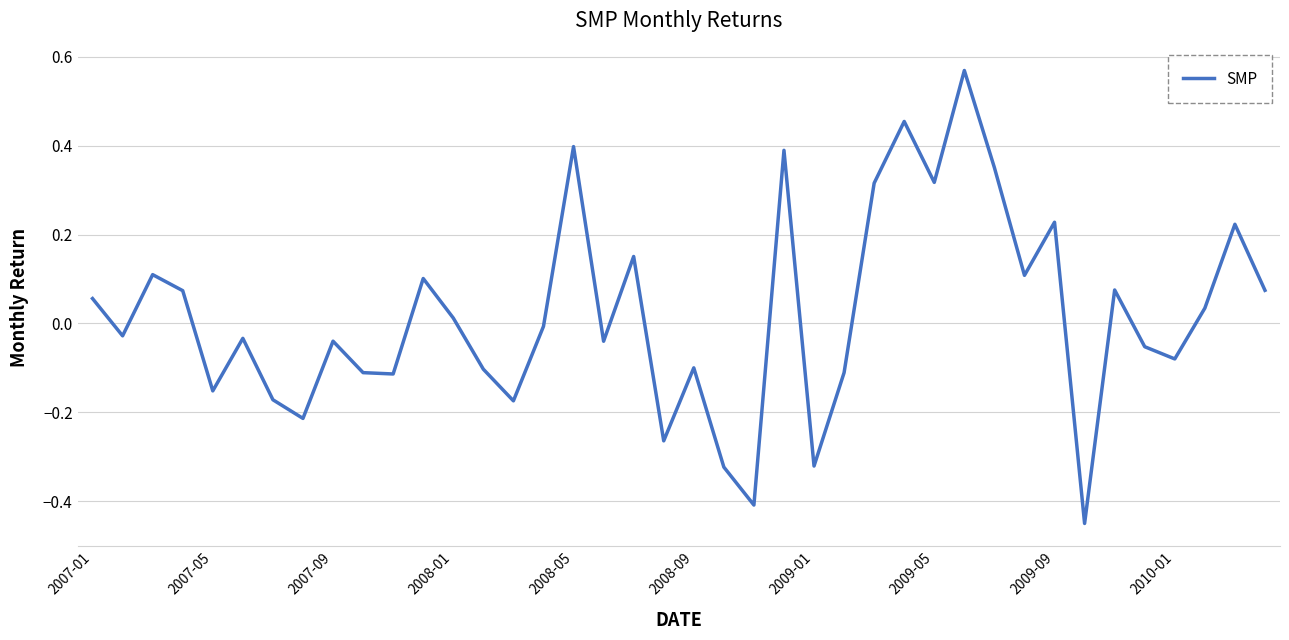

What is the difference between the maximum and minimum values?

1.0